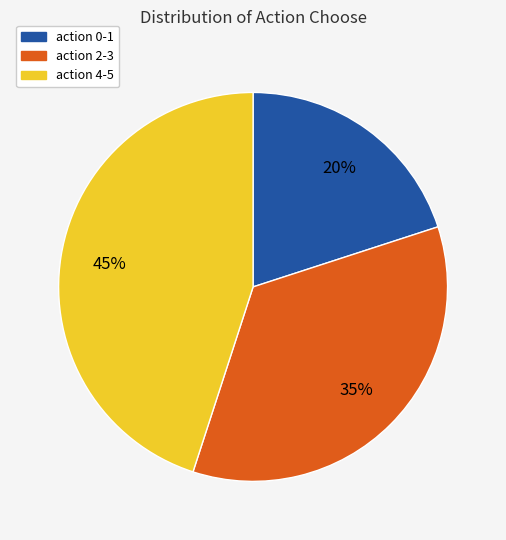

To the nearest percent, what is the difference between the largest and smallest slice percentages?

25%